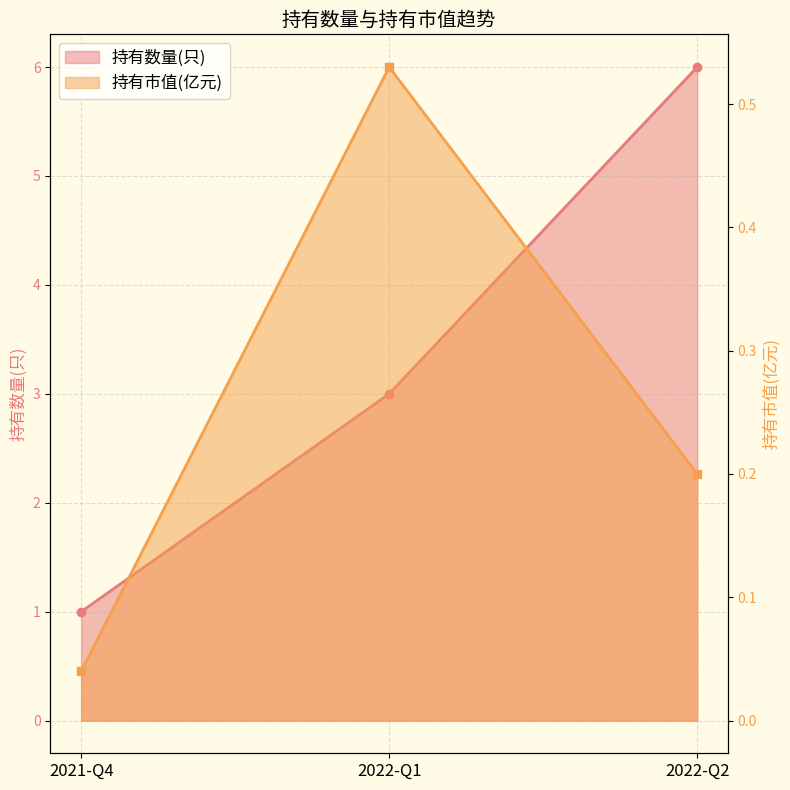

What is the difference between the maximum and minimum values in the 持有数量(只) series?

5.0